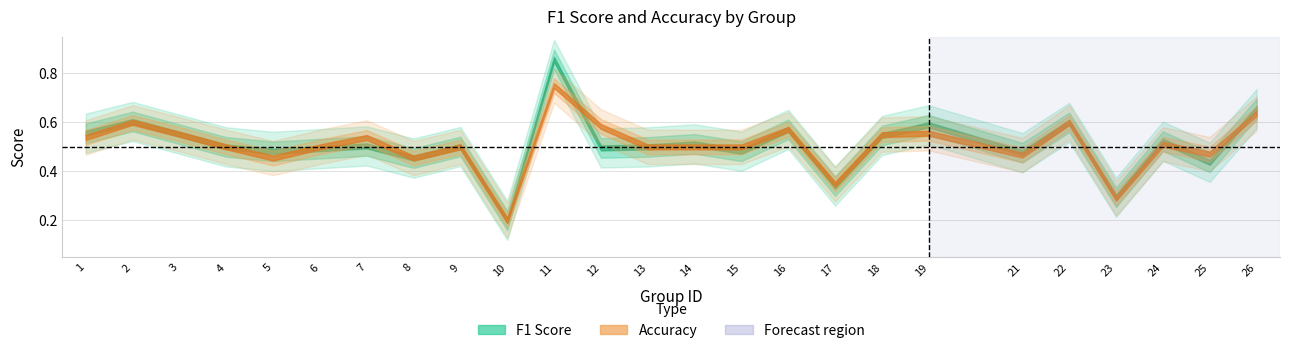

At 3, list the series in order from largest to smallest.

f1, accuracy